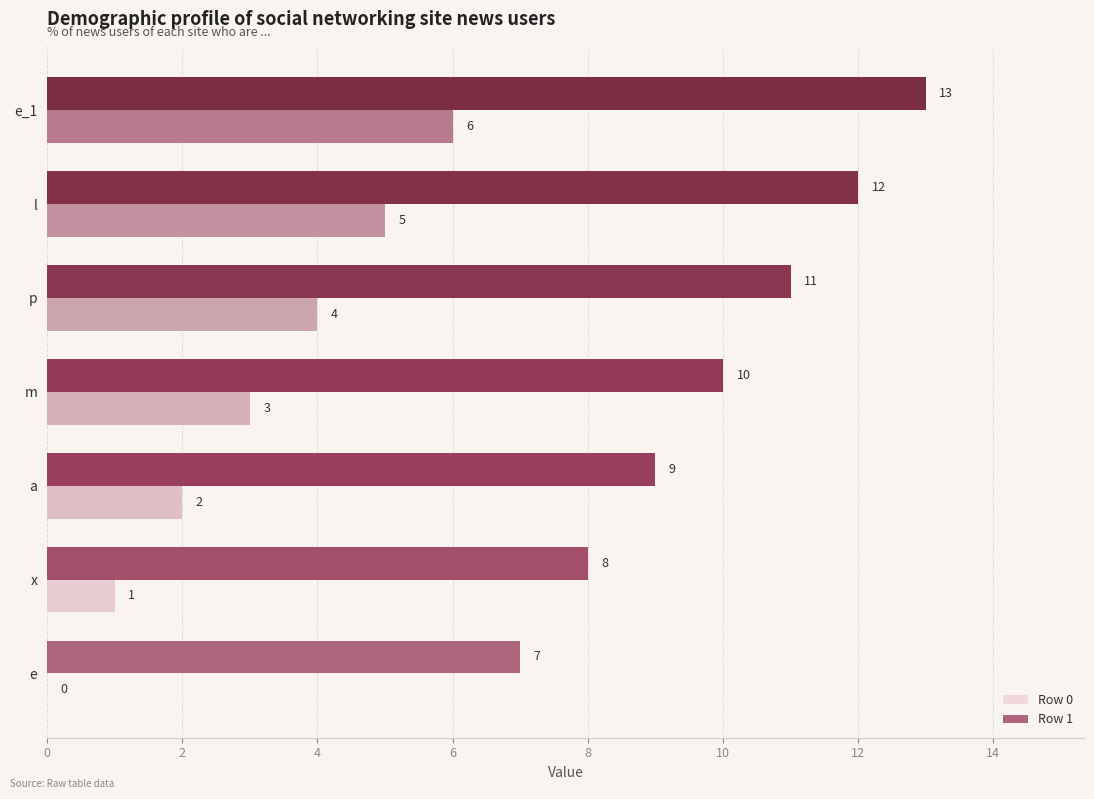

What is the sum of the Row 1 values at e_1 and x?

21